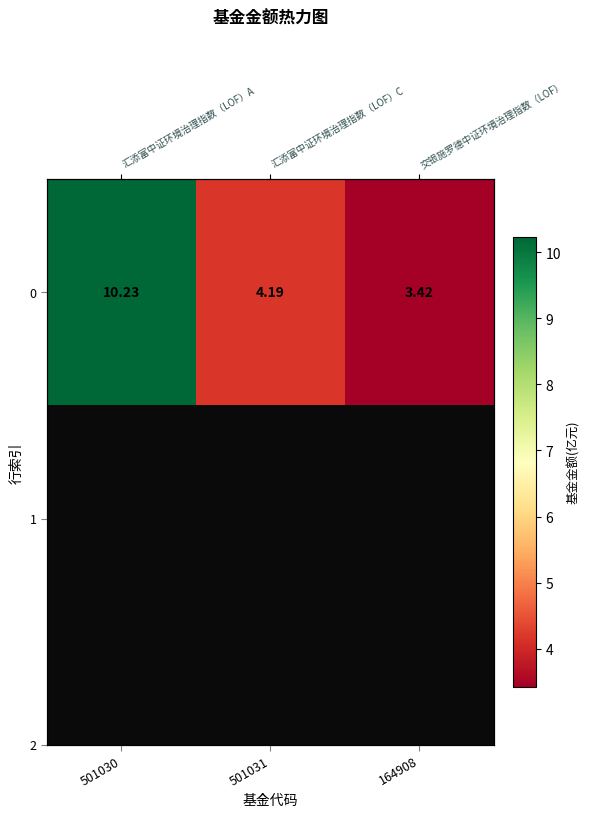

Which category has the highest value across all series?

501030